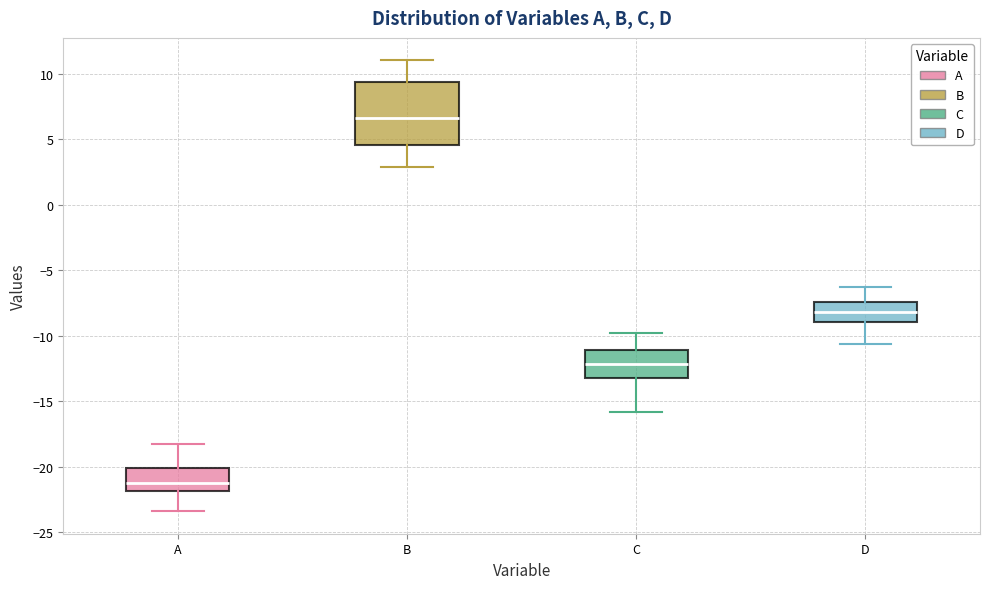

Where does the median line of the box for D sit on the y-axis? The values are not printed on the chart, so give them approximately, as read against the axis.

-8.0